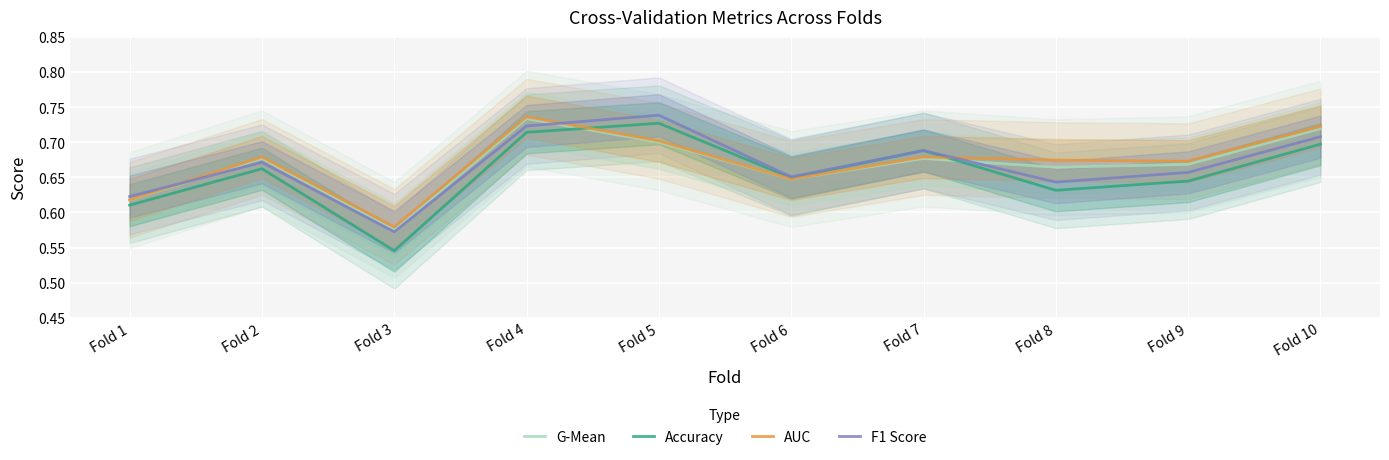

Reading left to right, list all the values displayed in this chart.

G-Mean: Fold 1=0.6	Fold 2=0.7	Fold 3=0.6	Fold 4=0.7	Fold 5=0.7	Fold 6=0.6	Fold 7=0.7	Fold 8=0.7	Fold 9=0.7	Fold 10=0.7
Accuracy: Fold 1=0.6	Fold 2=0.7	Fold 3=0.5	Fold 4=0.7	Fold 5=0.7	Fold 6=0.6	Fold 7=0.7	Fold 8=0.6	Fold 9=0.6	Fold 10=0.7
AUC: Fold 1=0.6	Fold 2=0.7	Fold 3=0.6	Fold 4=0.7	Fold 5=0.7	Fold 6=0.6	Fold 7=0.7	Fold 8=0.7	Fold 9=0.7	Fold 10=0.7
F1 Score: Fold 1=0.6	Fold 2=0.7	Fold 3=0.6	Fold 4=0.7	Fold 5=0.7	Fold 6=0.7	Fold 7=0.7	Fold 8=0.6	Fold 9=0.7	Fold 10=0.7